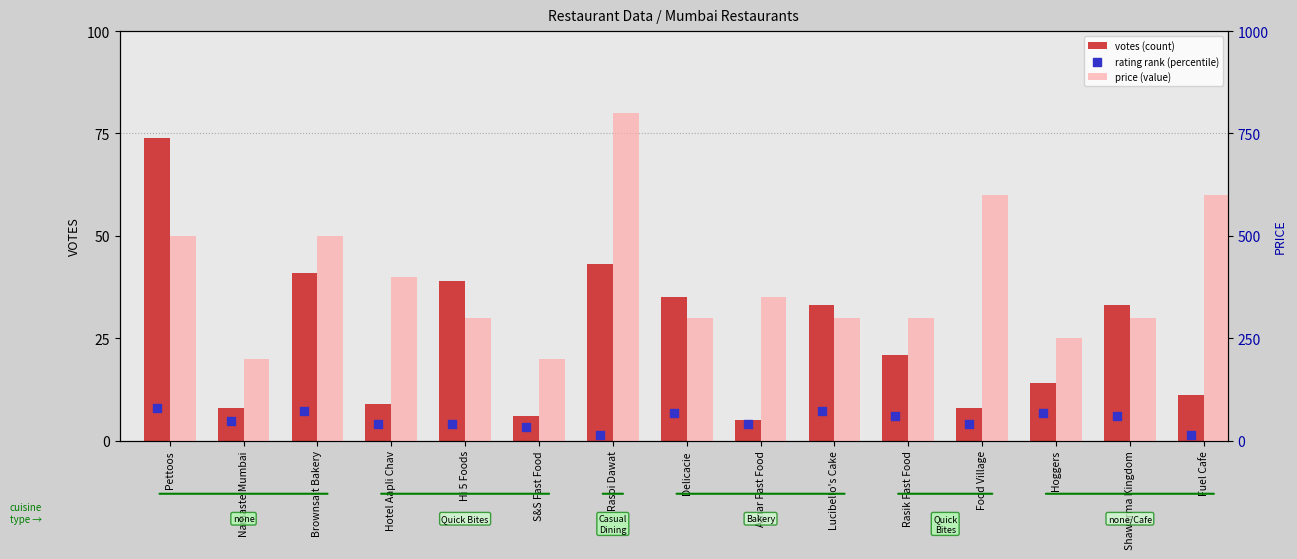

What is the total value across all series at Delicacie?

401.7